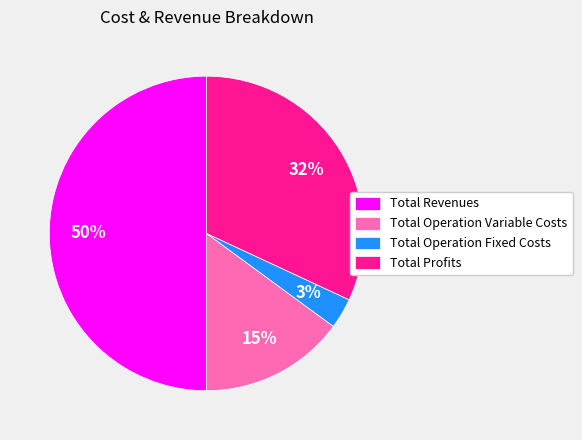

Is the sum of Total Operation Fixed Costs and Total Profits greater than half?

No